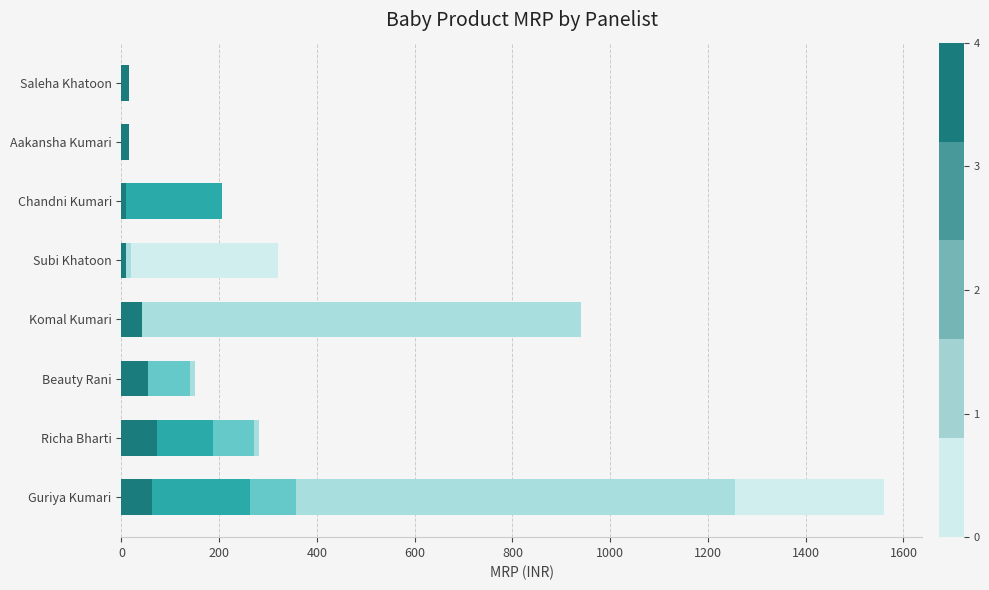

At which category is the sum across all series the highest?

Guriya Kumari